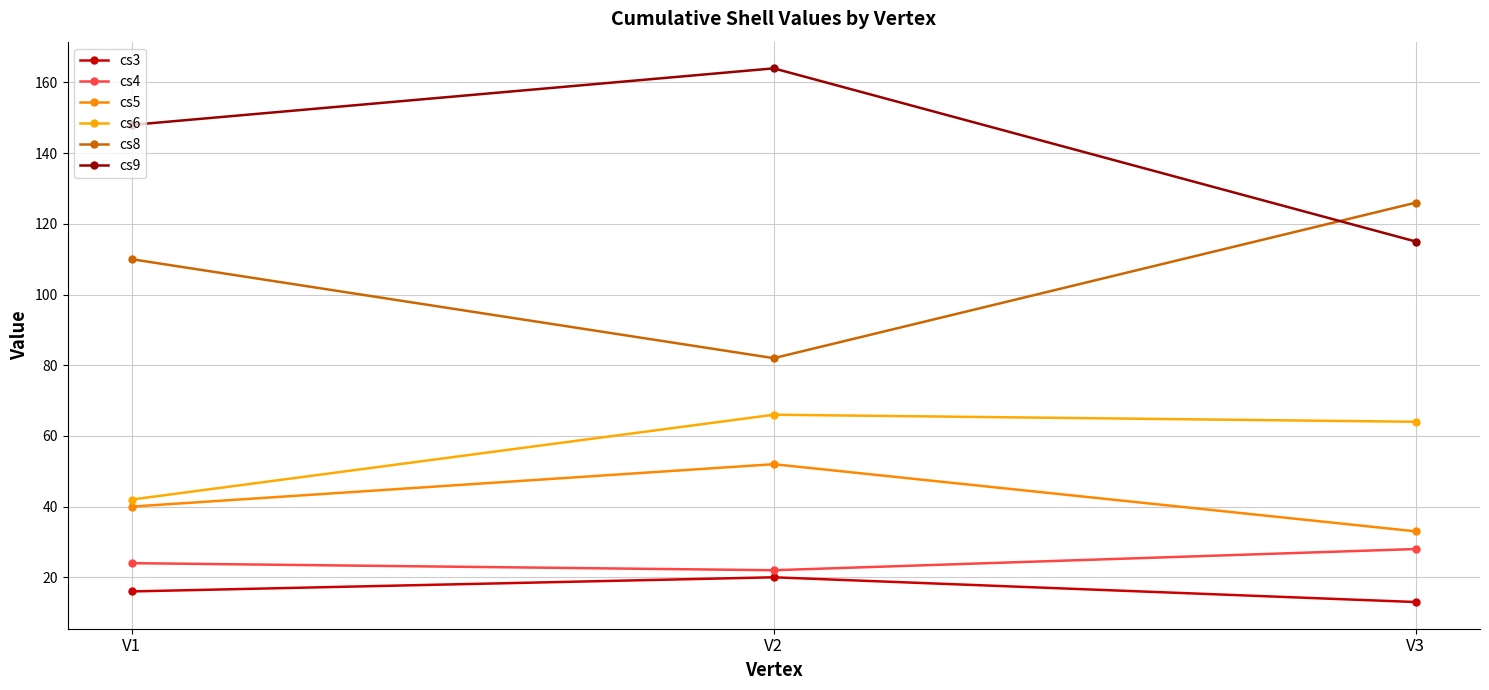

Which label corresponds to the largest value in the chart?

V2